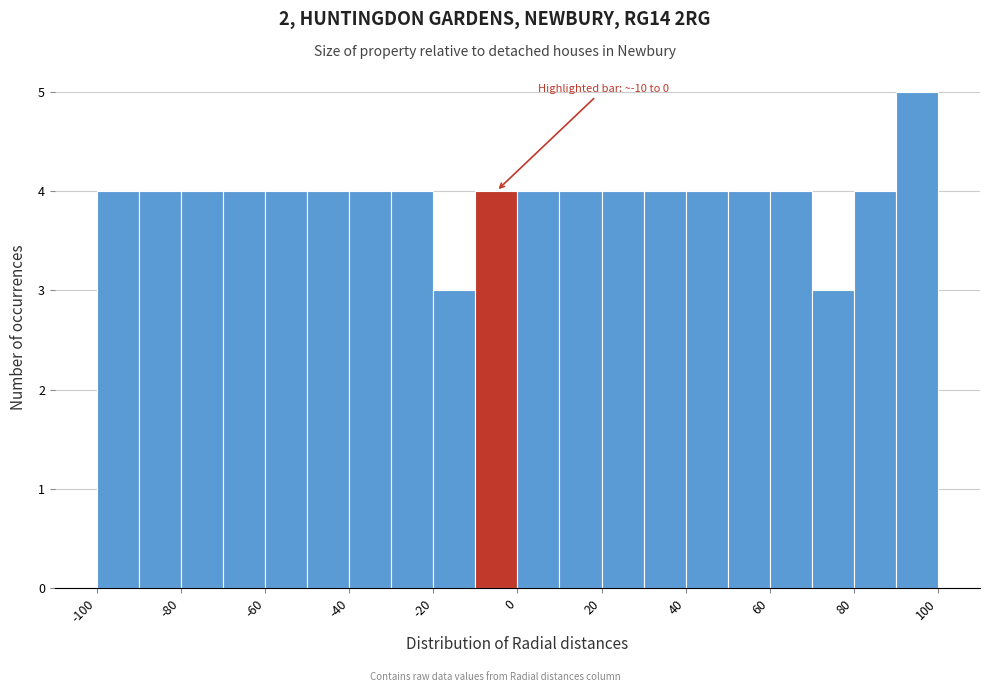

Which range on the x-axis has the tallest bar?

90 to 100